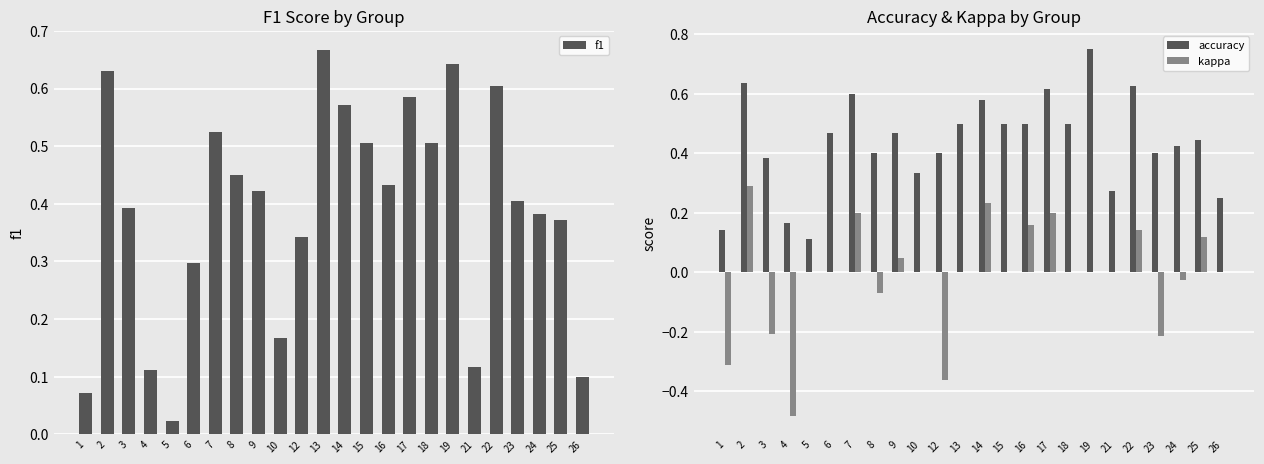

What is the difference between the highest and lowest values at 9?

0.4